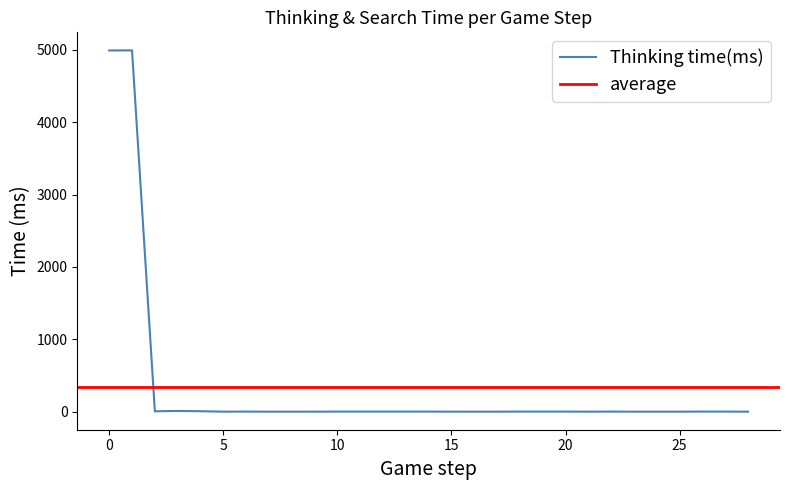

How many values are above zero?

17